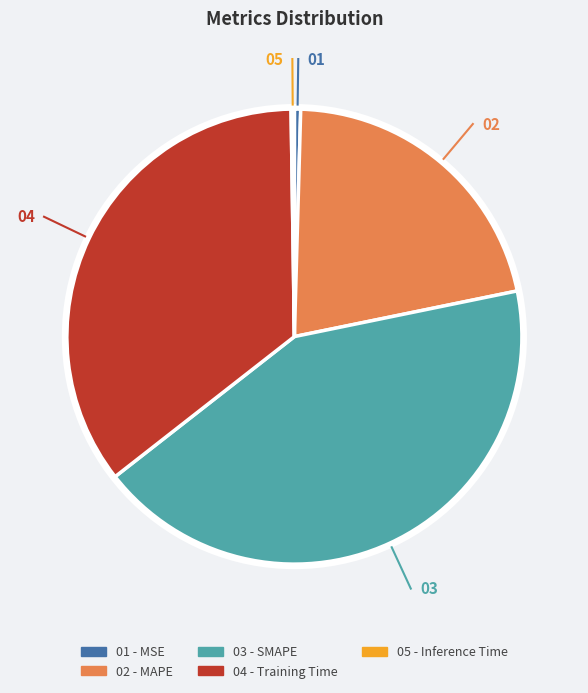

Does any single category account for the majority?

No